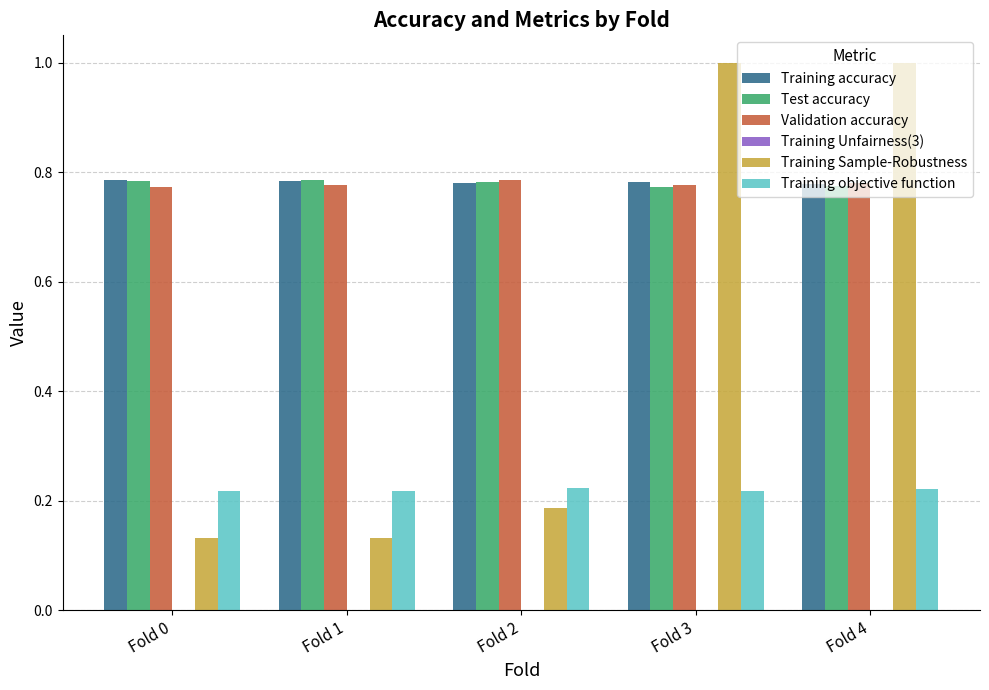

Which series changed the most between Fold 0 and Fold 3?

Training Sample-Robustness